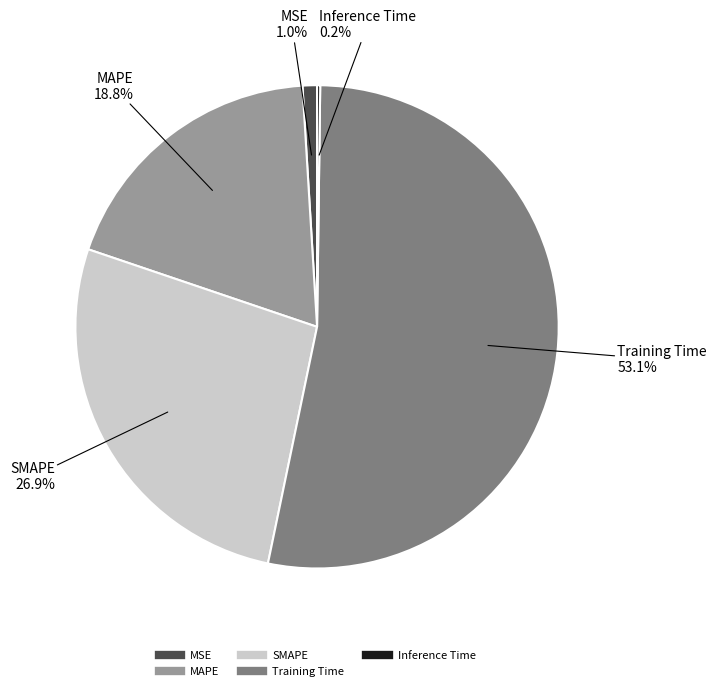

Which has a higher value, SMAPE or MSE?

SMAPE